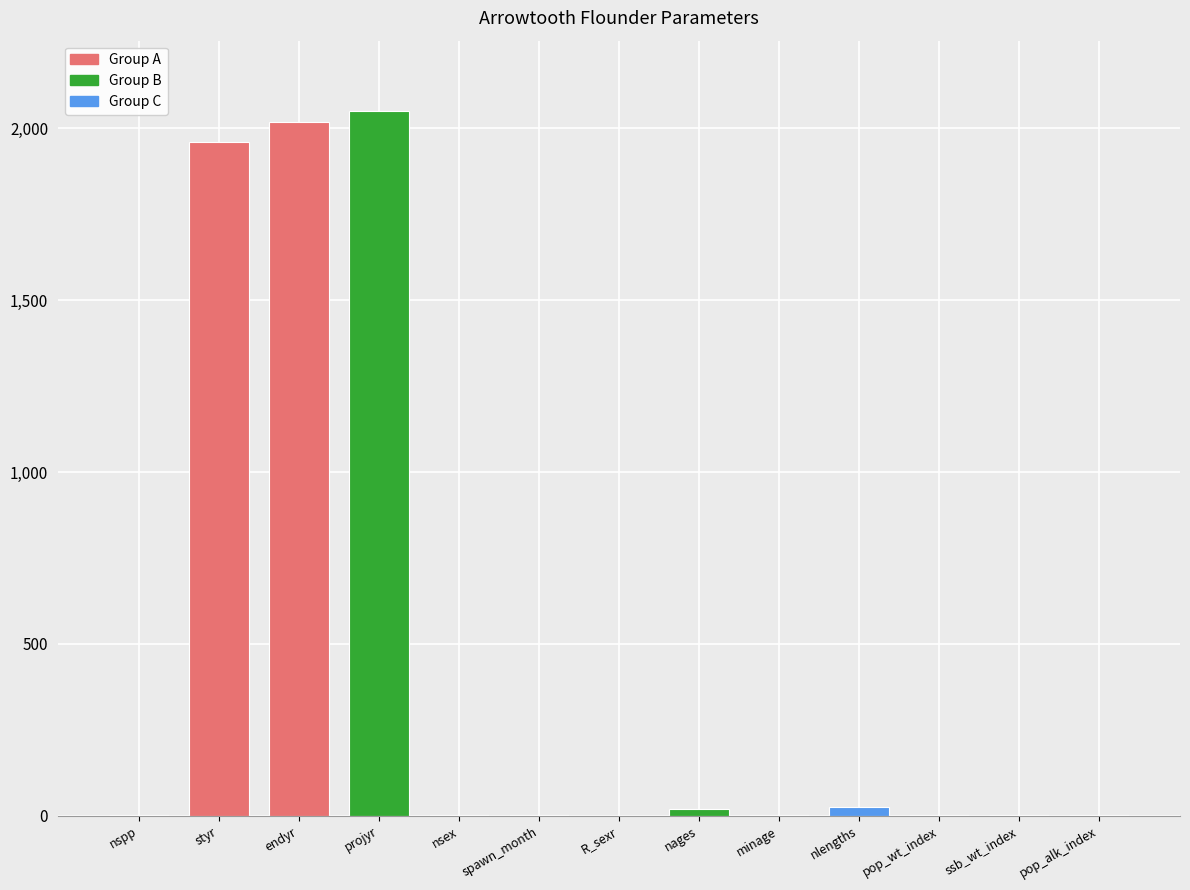

What is the ratio of the value at projyr to the value at pop_alk_index?

2050.0